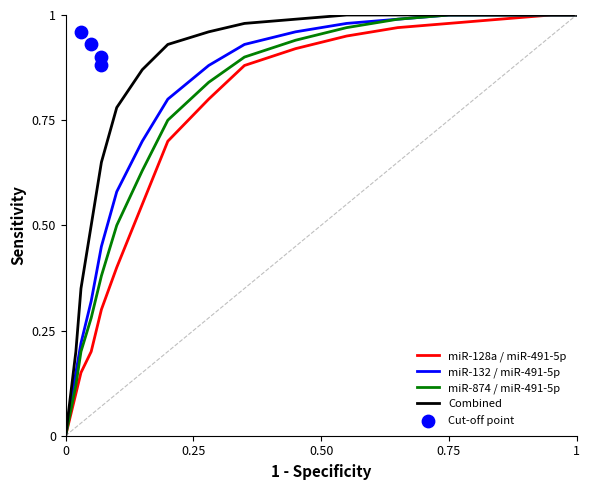

Which series reaches the minimum Y coordinate?

miR-128a / miR-491-5p